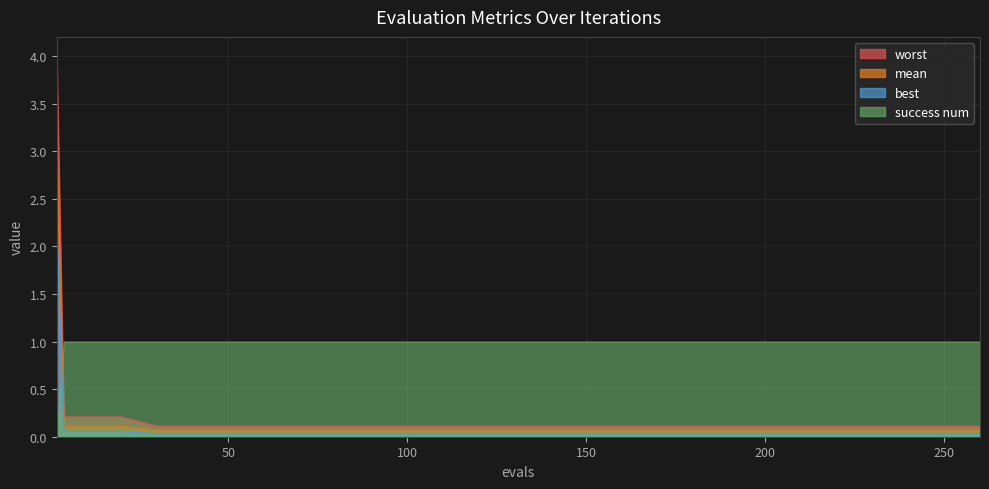

List the series in order of their peak value, lowest first.

success num, best, mean, worst